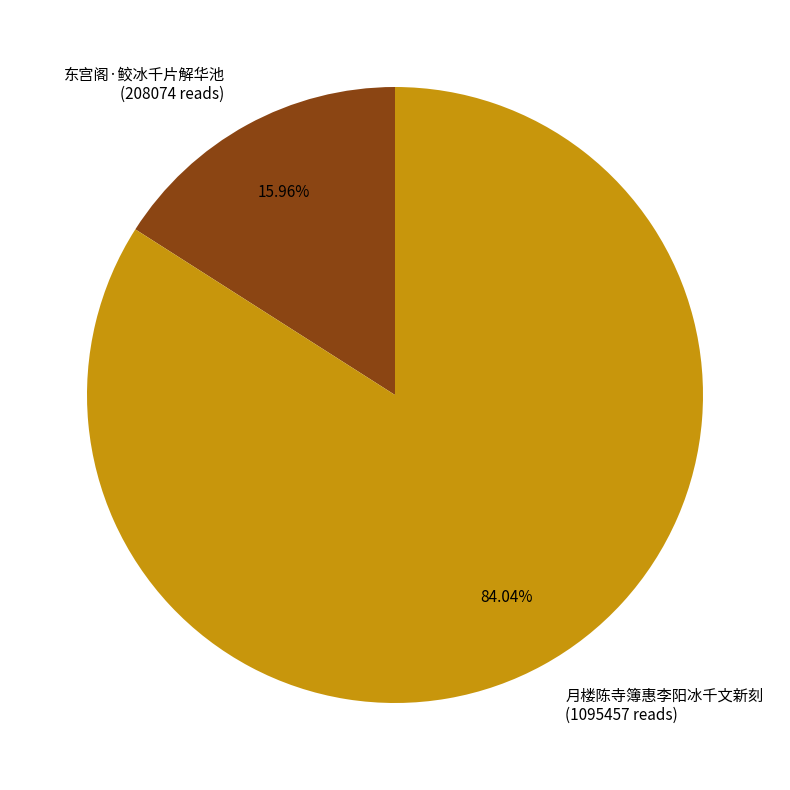

True or false: 东宫阁·鲛冰千片解华池 accounts for 4% of the total.

False